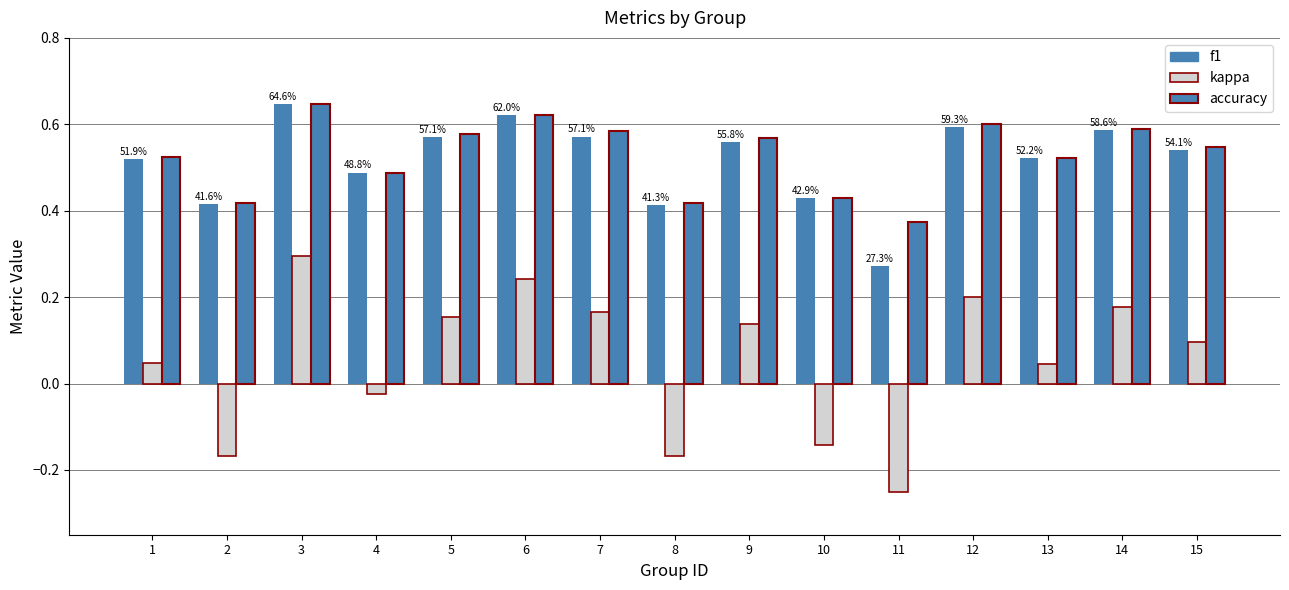

Count the number of categories in the chart.

15